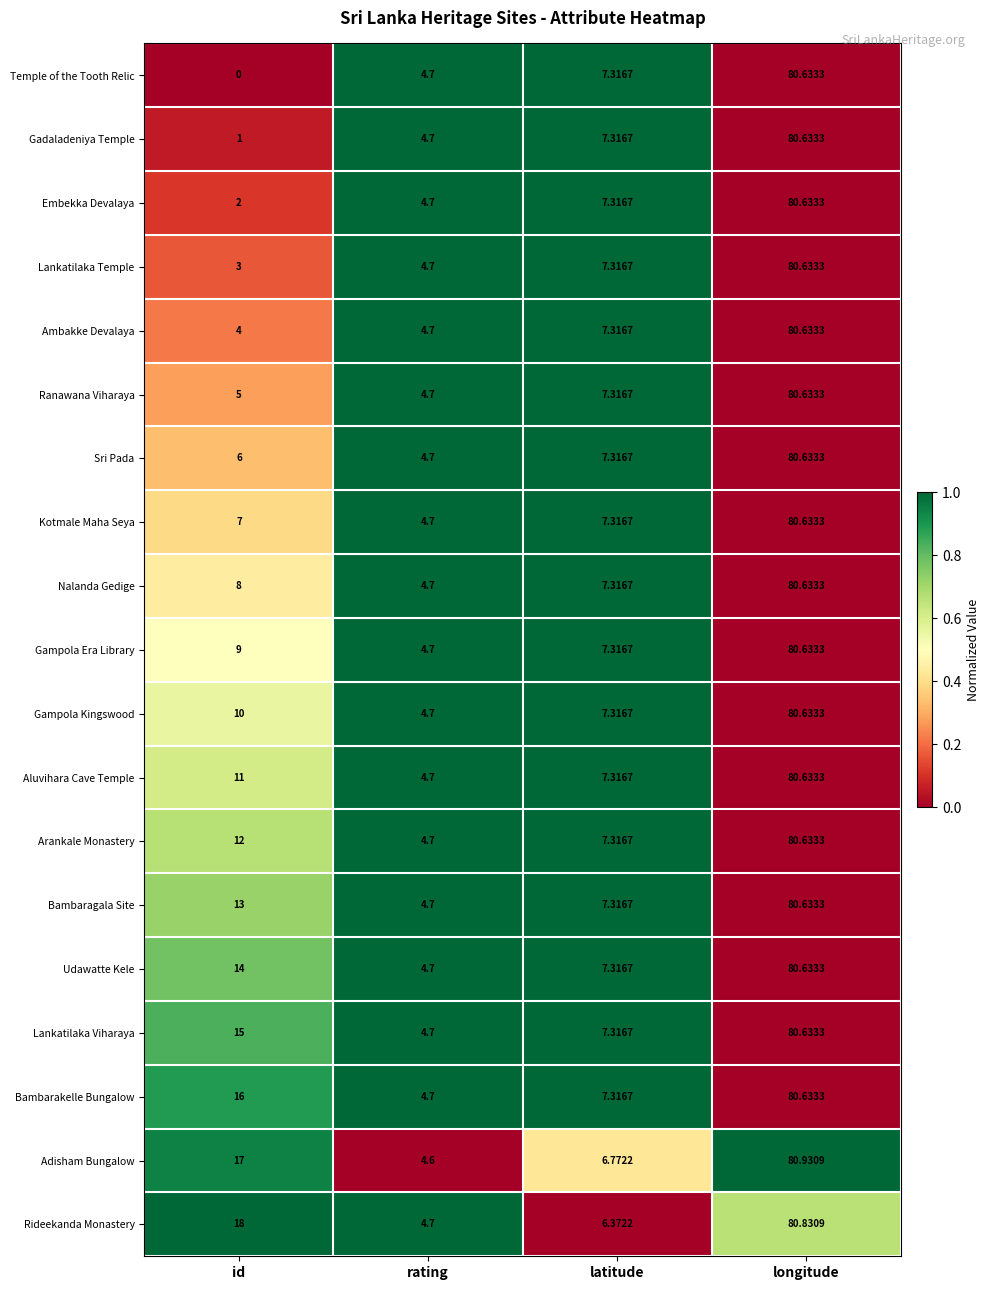

At which category is the sum across all series the highest?

longitude